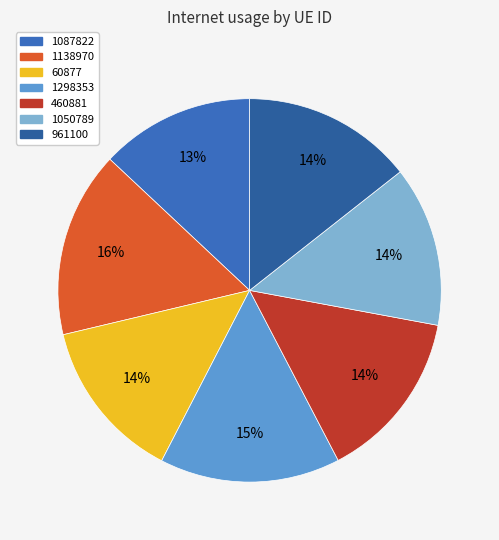

To the nearest percent, what percentage of the pie is 1298353?

15%